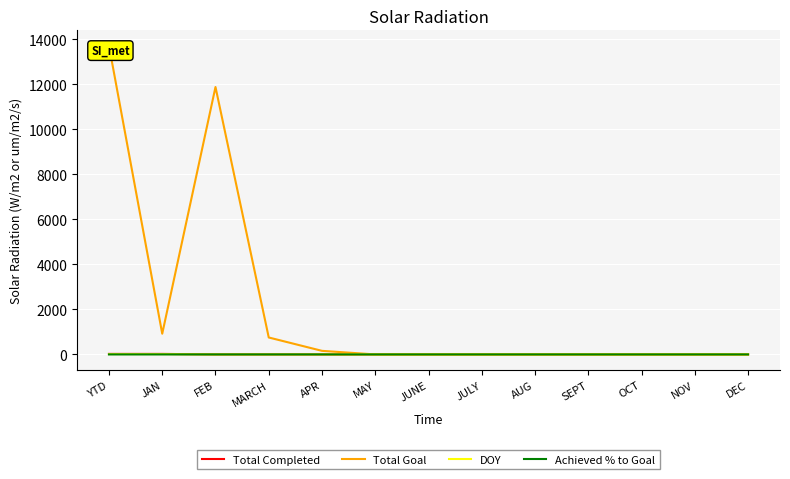

How many values in DOY are above zero?

2